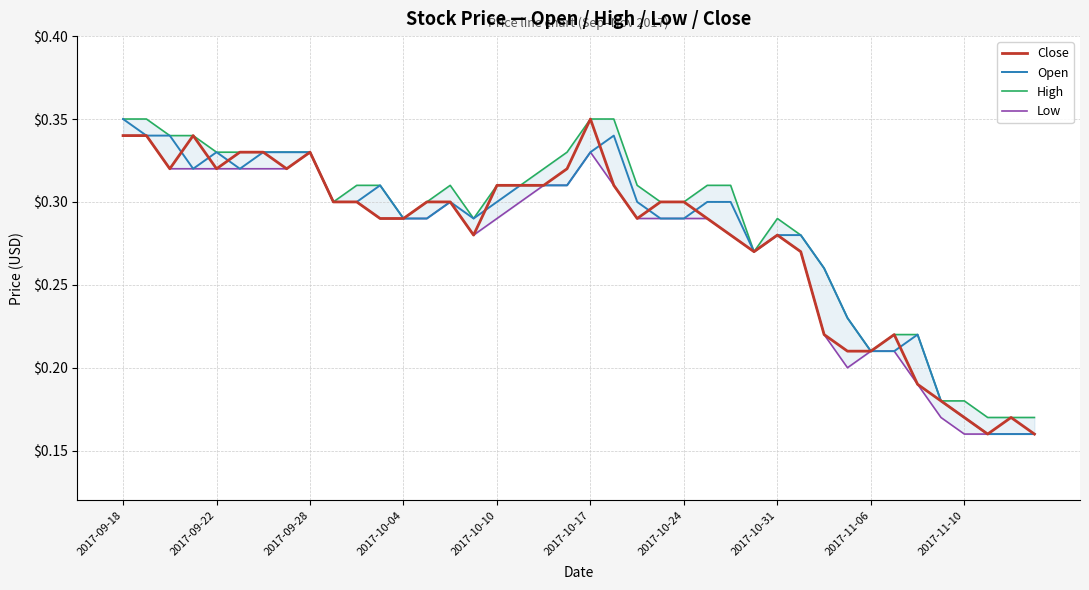

How many Open values are between 0 and 1?

40